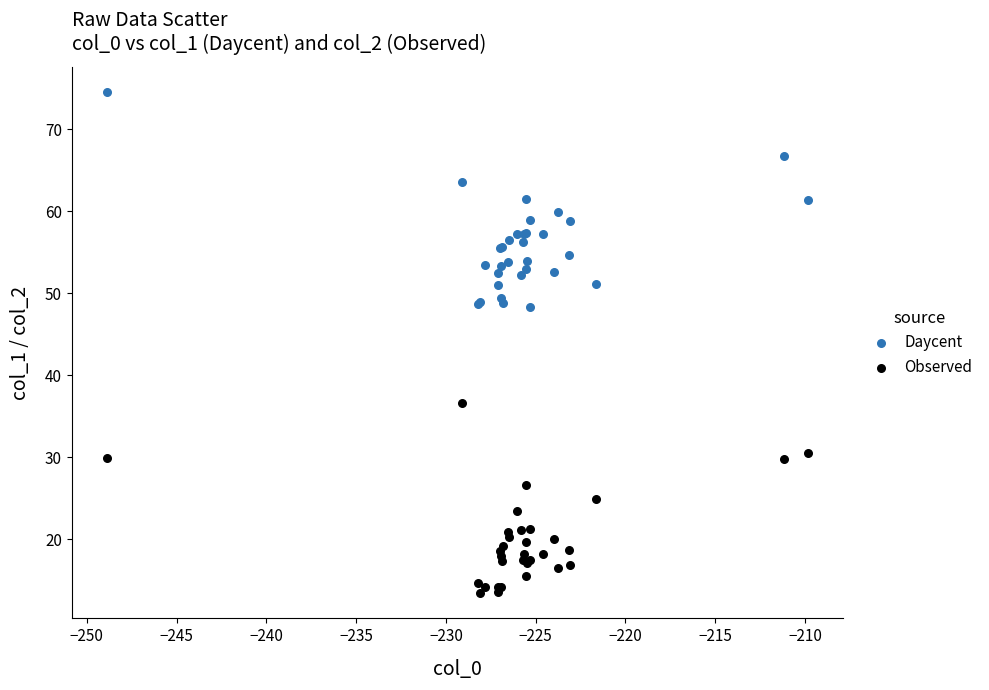

What are all the series names shown in the legend?

Daycent, Observed